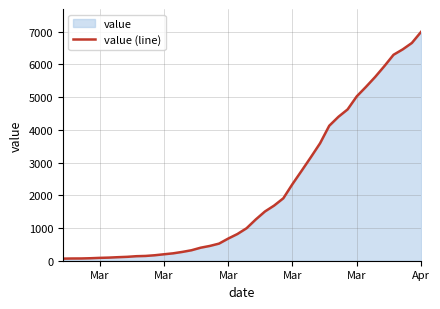

How many lines are shown in the chart?

1